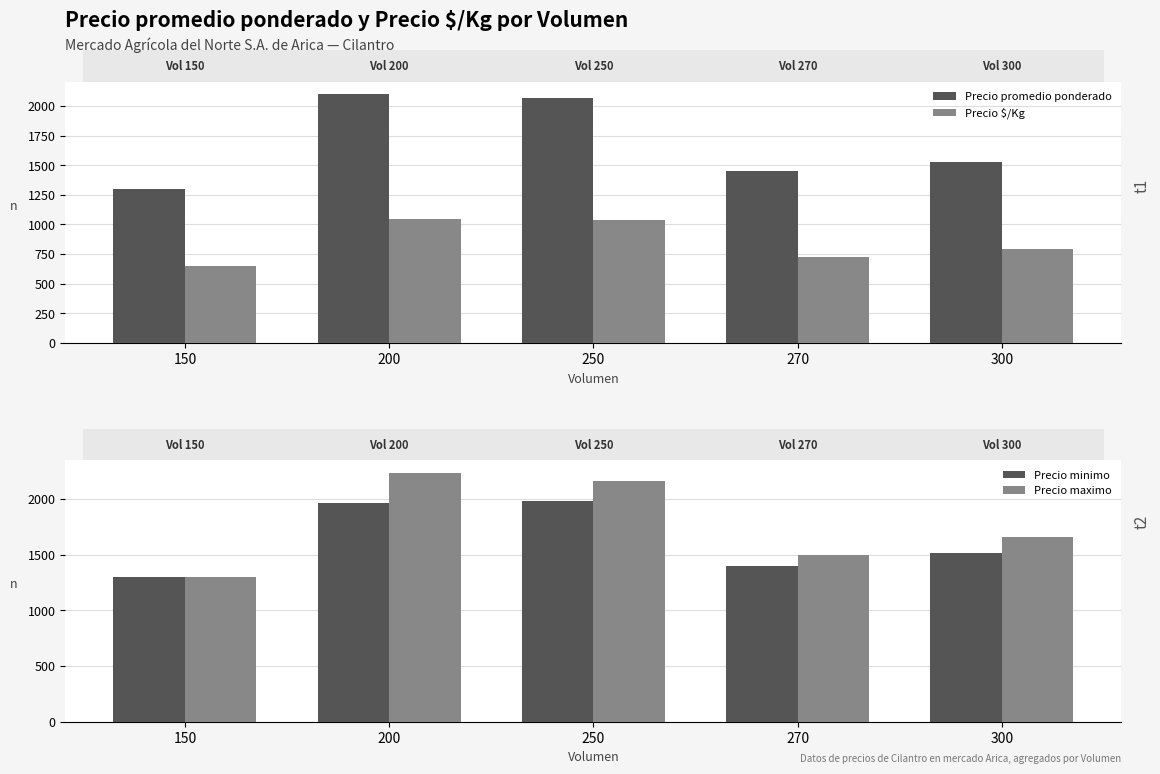

What is the lowest value of the Precio promedio ponderado series?

1300